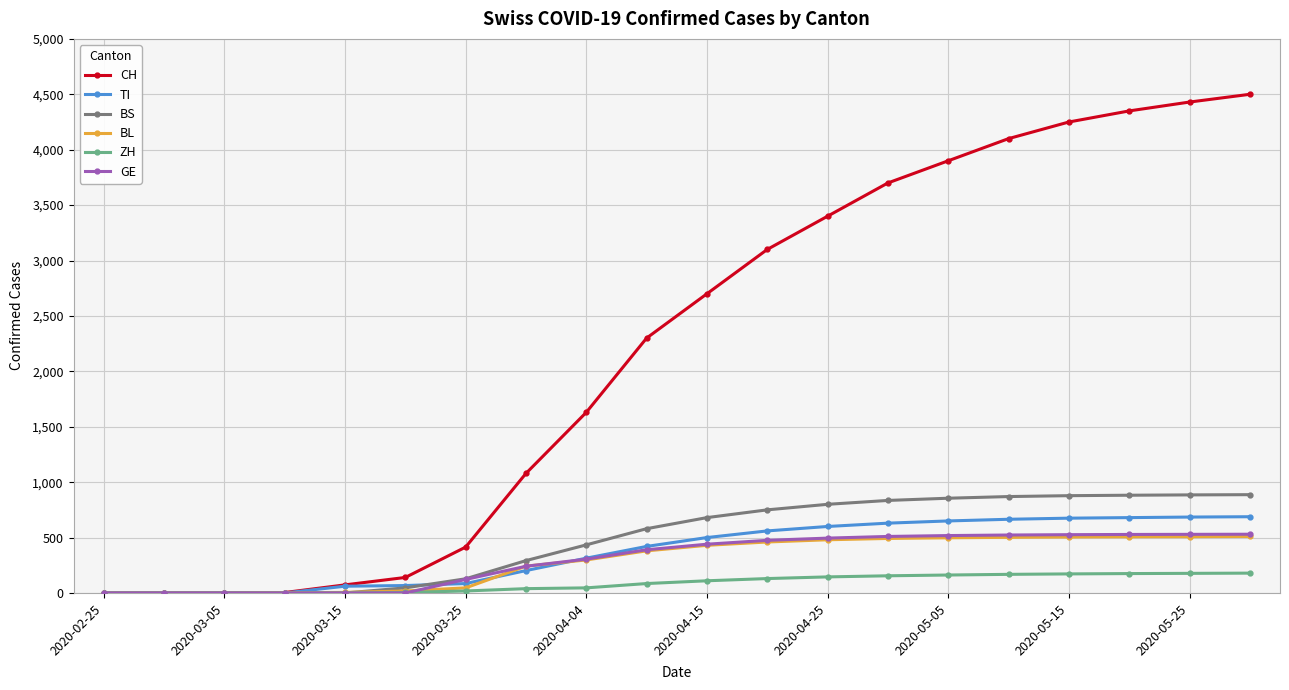

Which series has the largest total across all categories?

CH